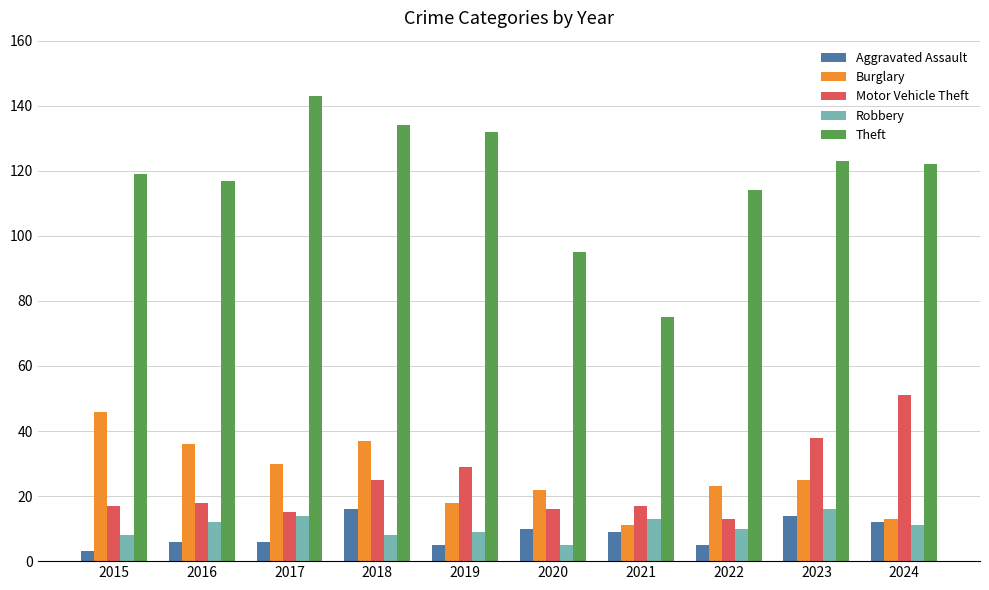

The Motor Vehicle Theft series shows 18 at 2016. True or false?

True